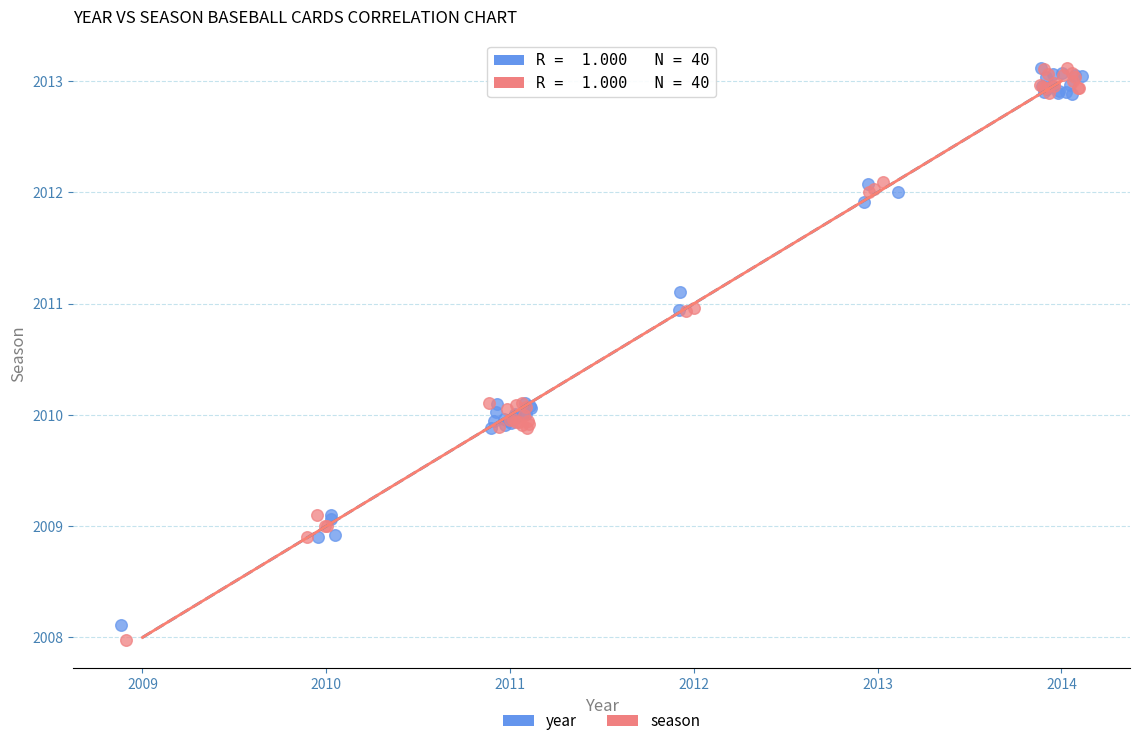

Which series has the largest Y range (max minus min)?

season